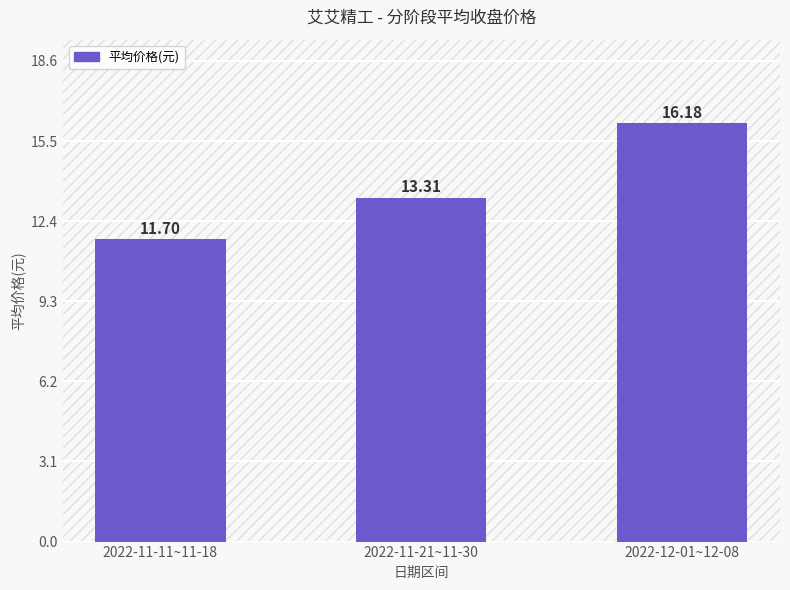

What is the sum of the values at 2022-11-11~11-18 and 2022-11-21~11-30?

25.0